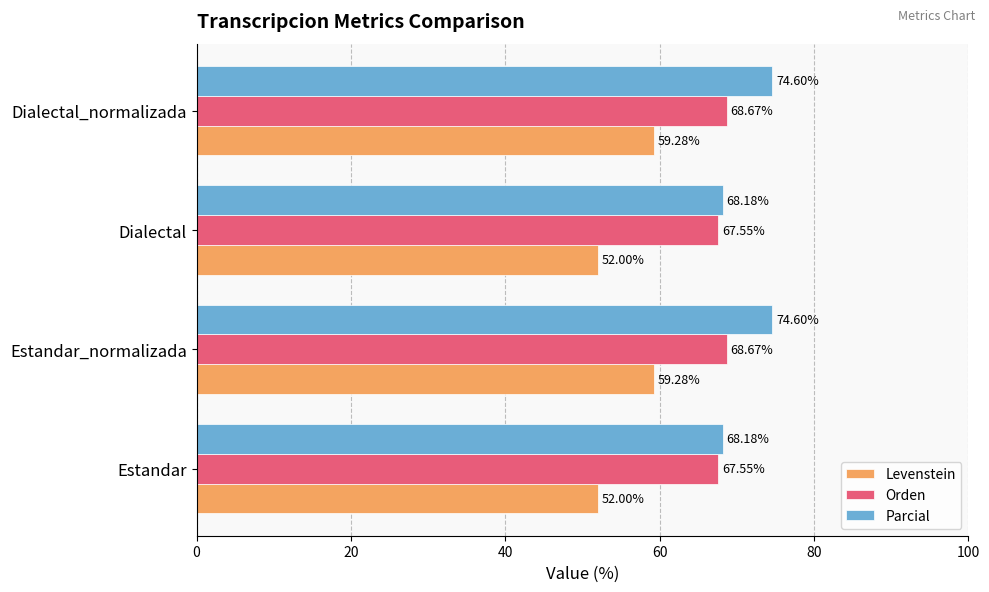

Which series has the widest spread of values?

Levenstein